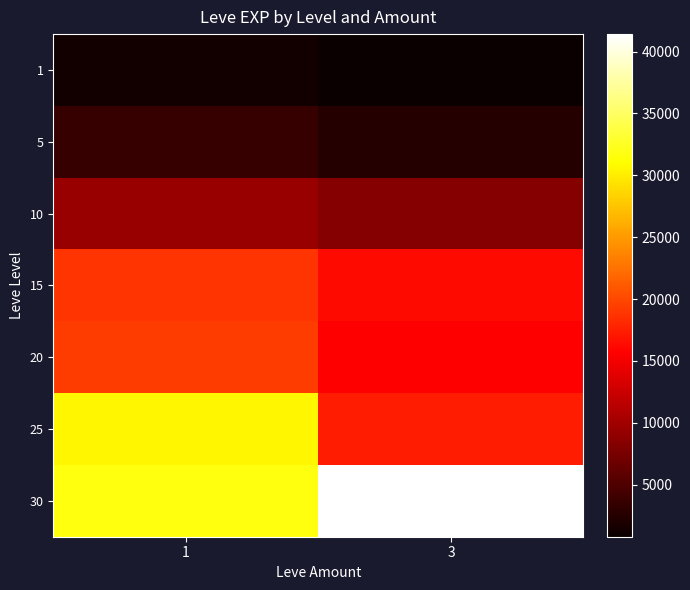

Reading left to right, transcribe all the data shown in this chart.

1: 1=1296.0	3=800.0
5: 1=3588.0	3=2490.0
10: 1=9457.5	3=8405.0
15: 1=18873.3	3=16253.3
20: 1=19360.0	3=15617.5
25: 1=30610.0	3=17310.0
30: 1=31575.0	3=41410.0